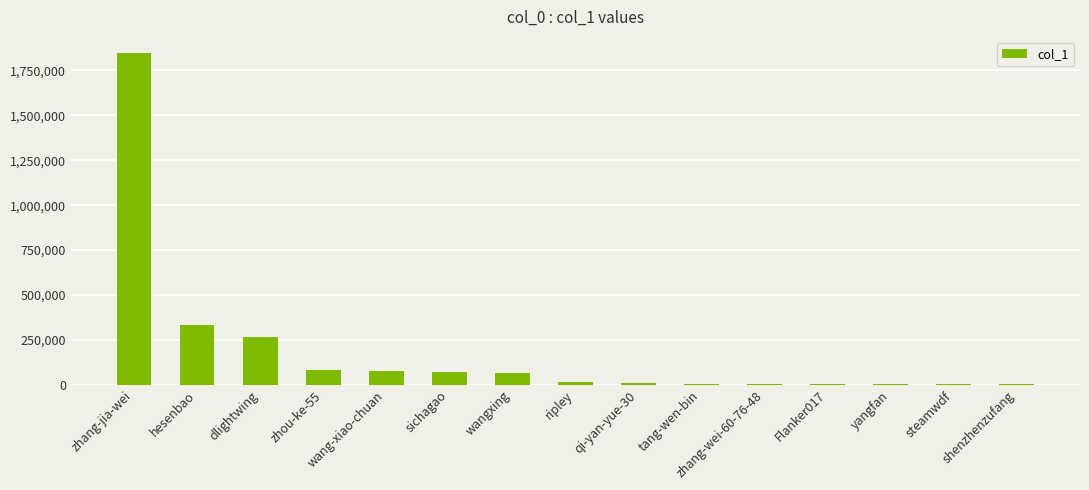

What is the difference between the values at Flanker017 and zhou-ke-55?

79293